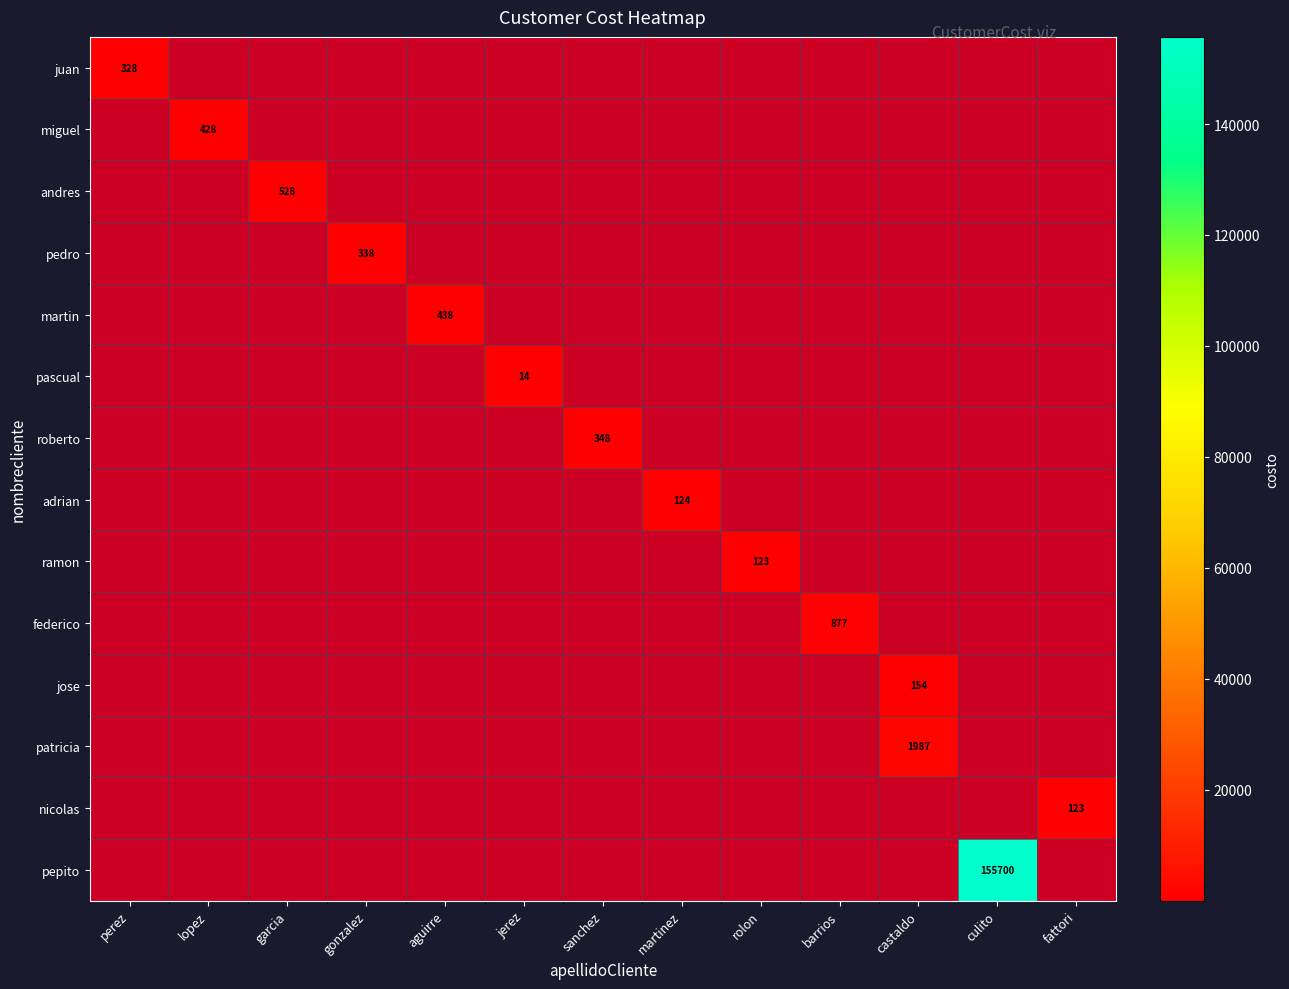

The pedro series shows 69 at gonzalez. True or false?

False